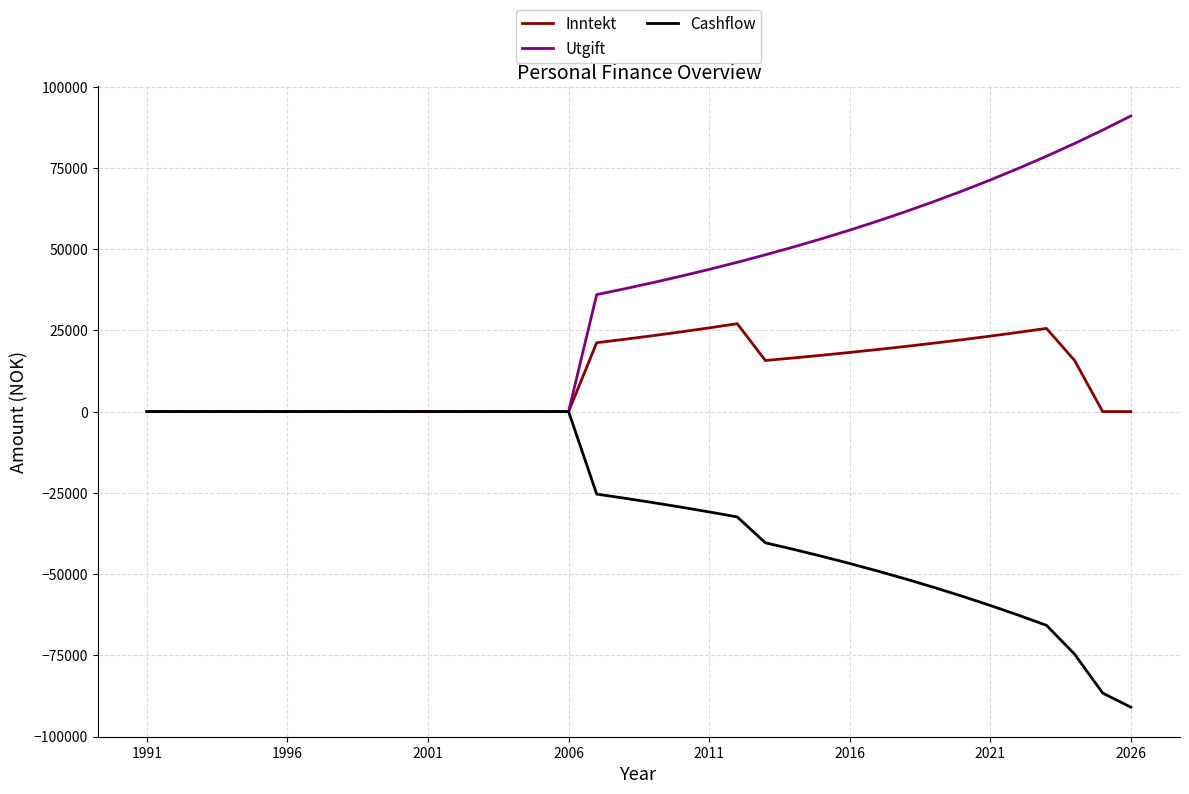

Rank the series by their maximum value, from lowest to highest.

Cashflow, Inntekt, Utgift